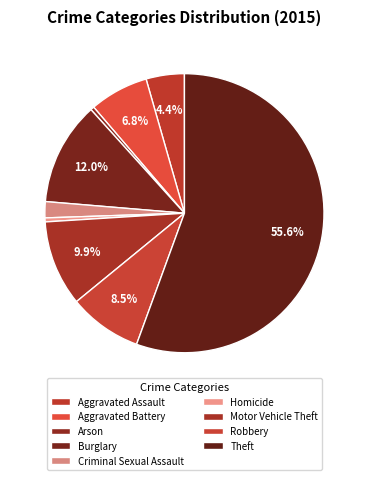

True or false: Aggravated Assault accounts for 1% of the total.

False